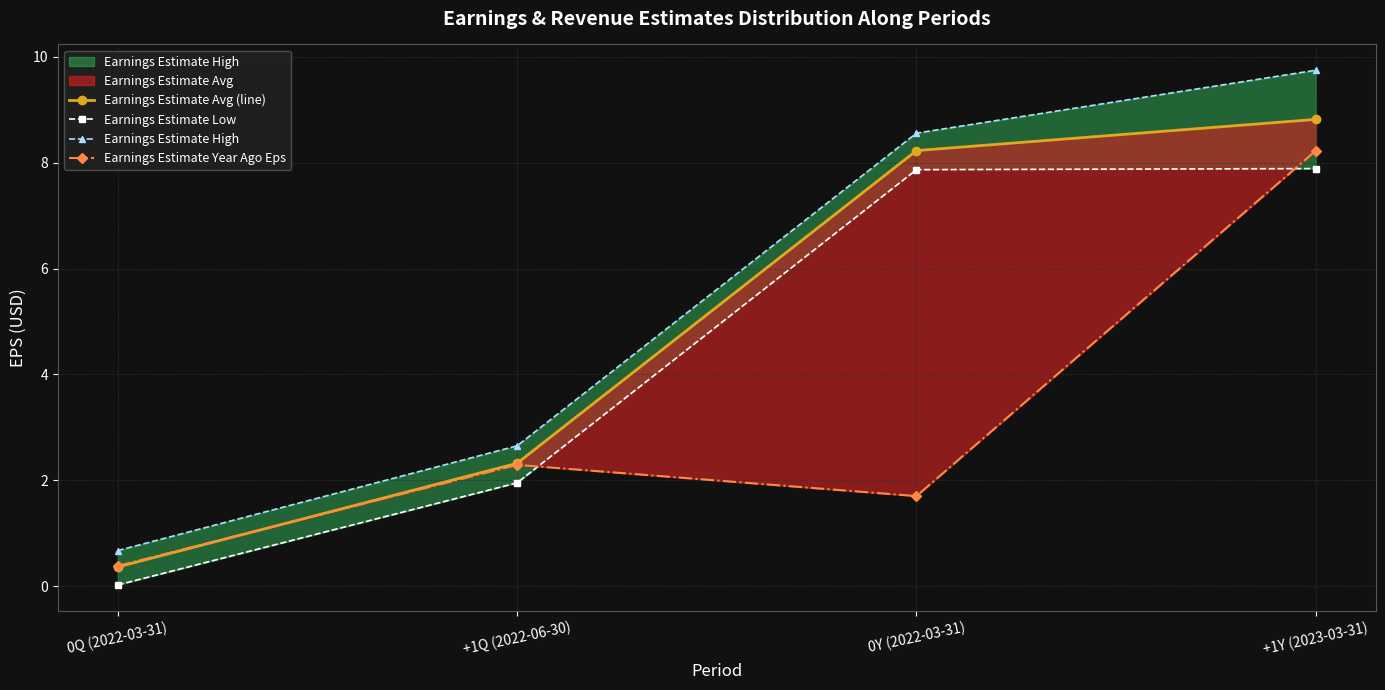

After their last crossing, which series has the higher values: Earnings Estimate Year Ago Eps or Earnings Estimate Low?

Earnings Estimate Year Ago Eps